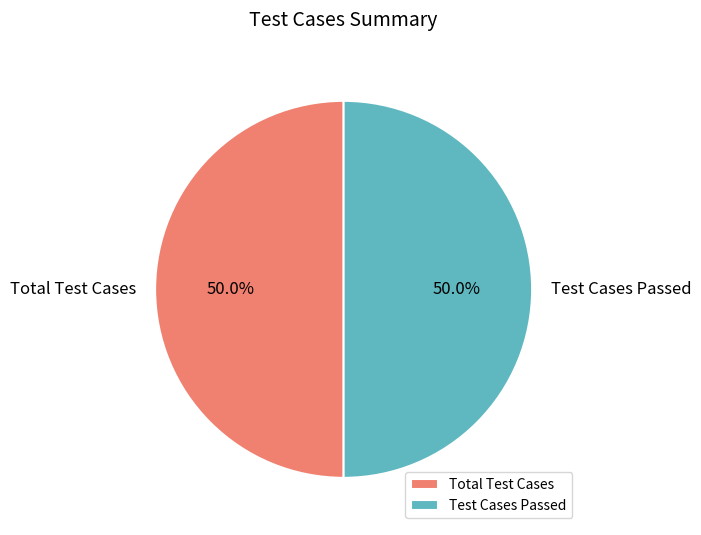

Approximately how many times larger is the value at Total Test Cases compared to Test Cases Passed?

1.0